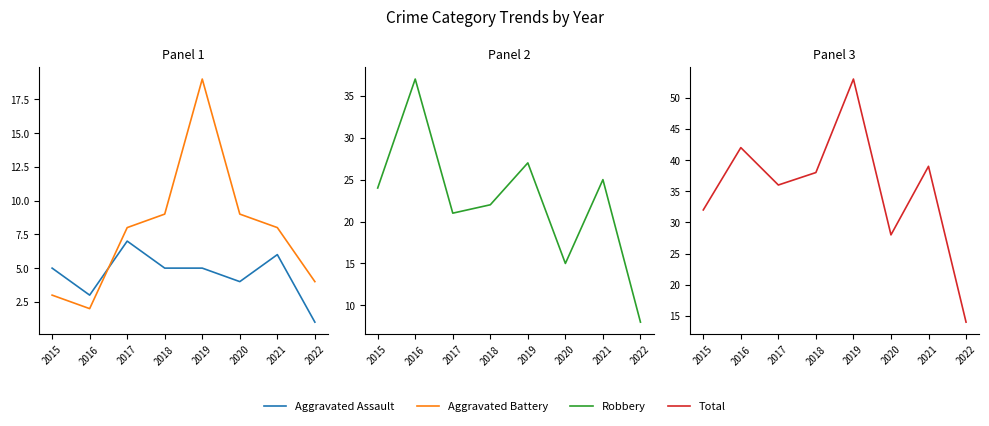

What is the value of the Robbery point at the 1st from the left?

24